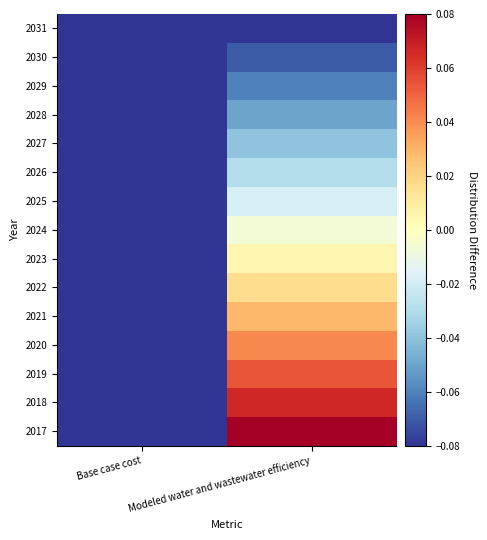

What is the difference between the highest and lowest values at Modeled water and wastewater efficiency?

0.2